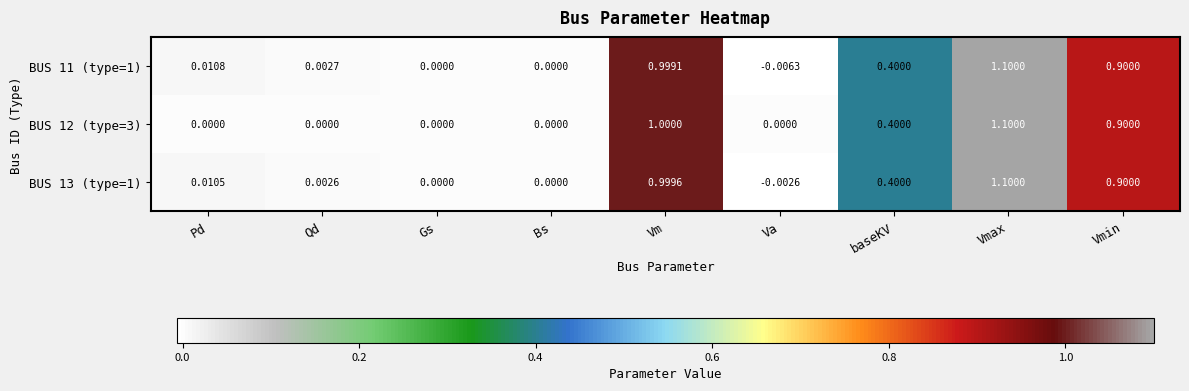

Count the number of data series in this chart.

3